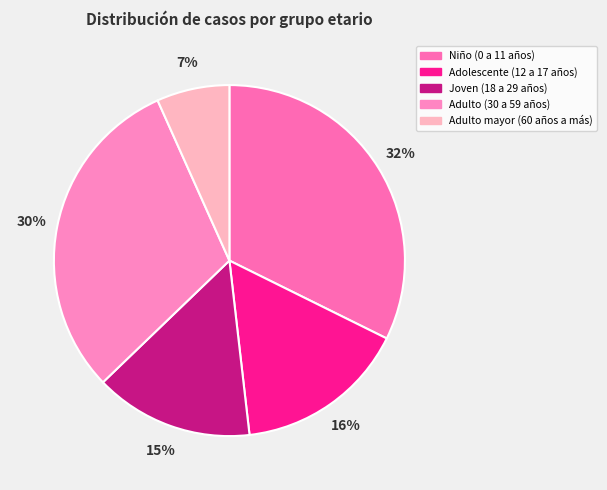

To the nearest percent, what percentage of the pie is Joven (18 a 29 años)?

15%